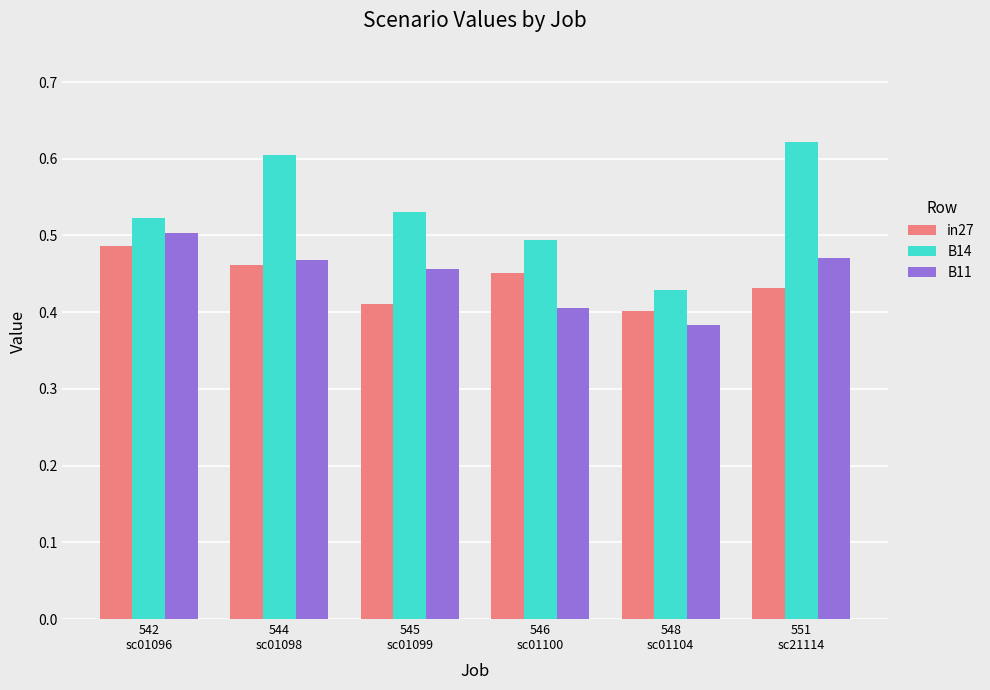

What is the sum of all B14 values?

3.2